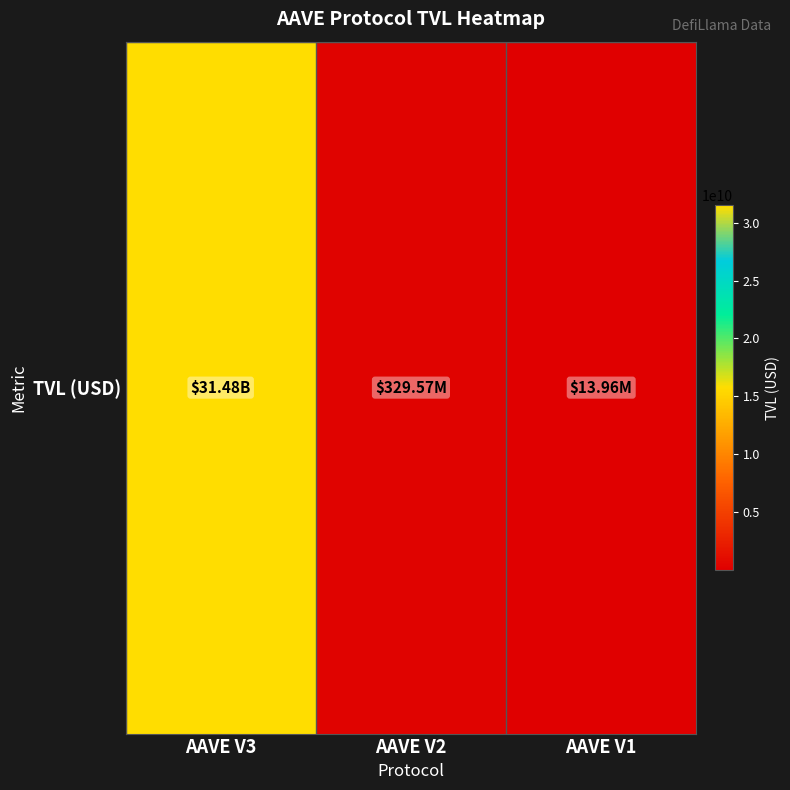

Read the value at AAVE V1.

13955947.1